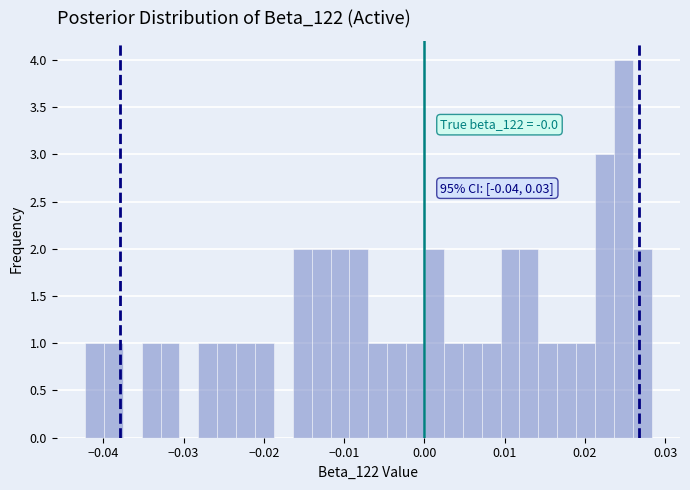

Read against the x-axis, roughly where is the centre of the tallest bar?

0.025